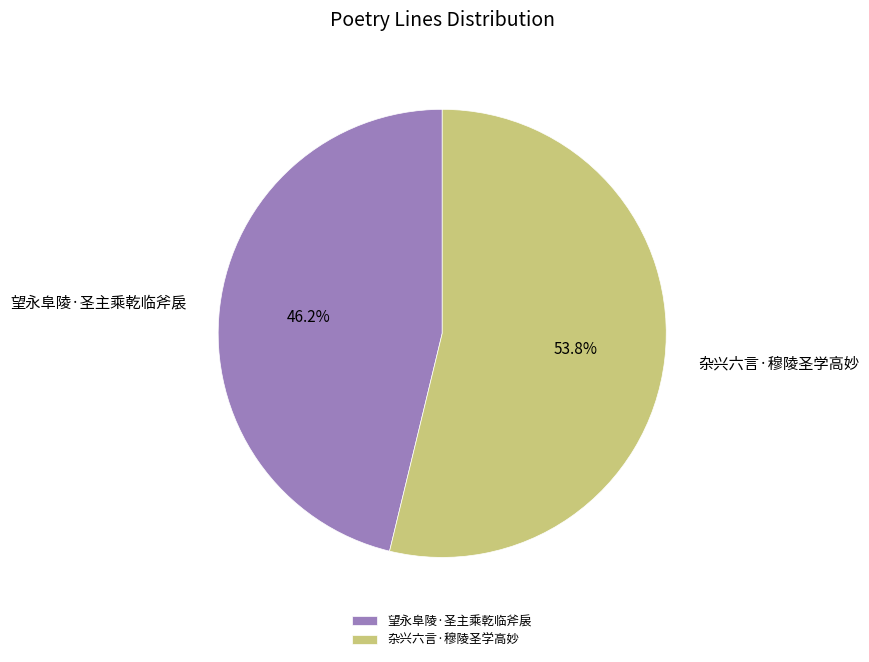

What percentage is the 杂兴六言·穆陵圣学高妙 slice, to the nearest percent?

54%